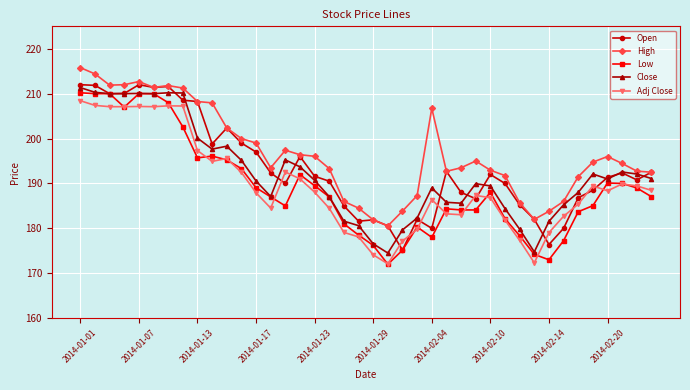

What are all the series names shown in the legend?

Open, High, Low, Close, Adj Close